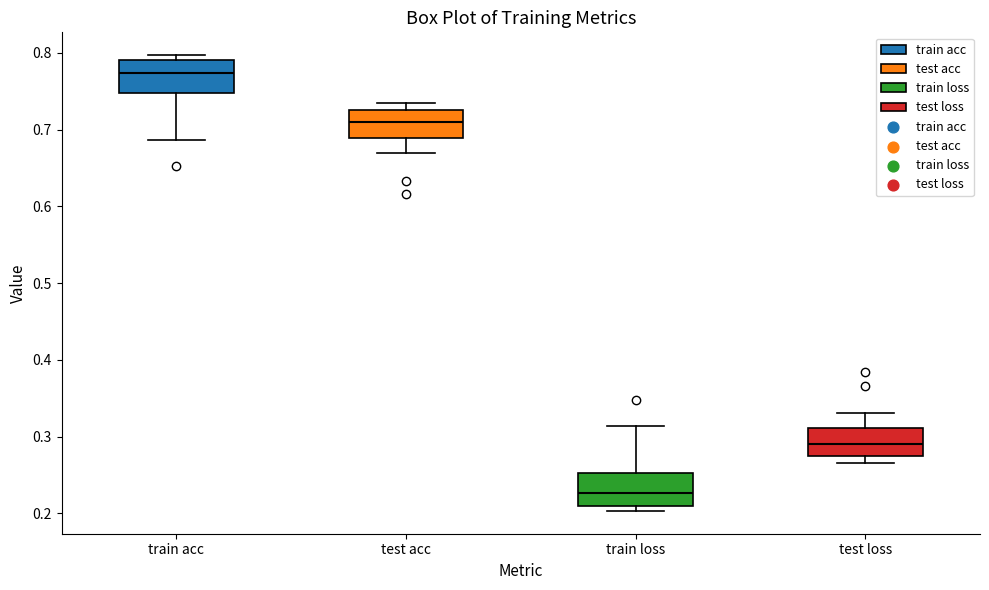

Which box's median line is the lowest?

train loss